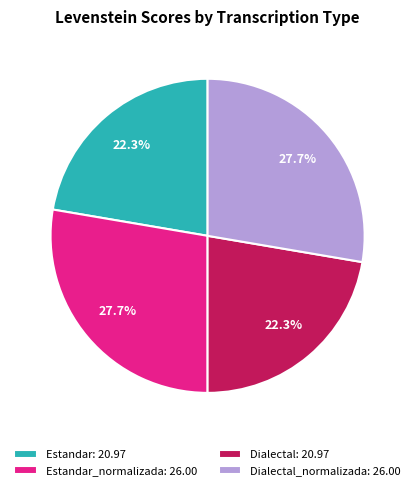

What percentage do Dialectal_normalizada: 26.00 and Estandar_normalizada: 26.00 together represent?

55.4%